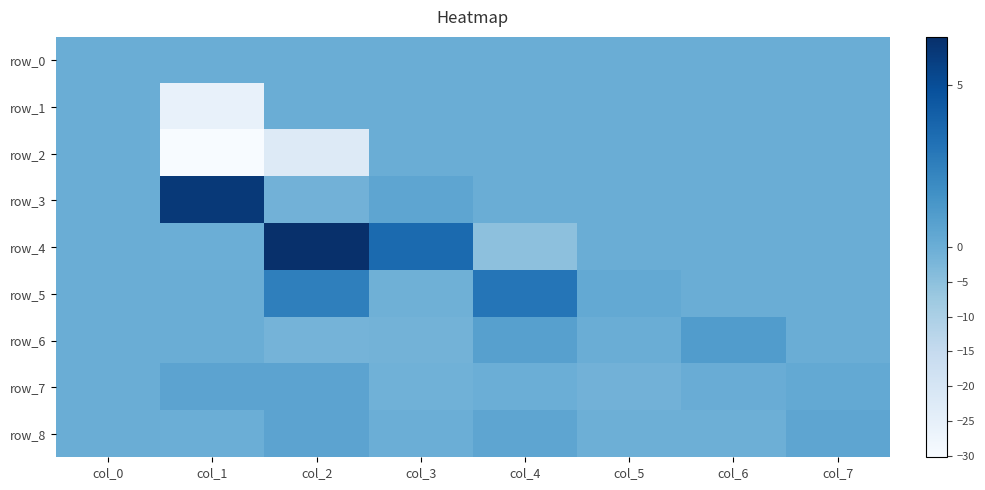

List the labels in order of row_1 value, smallest first.

col_1, col_0, col_2, col_3, col_4, col_5, col_6, col_7